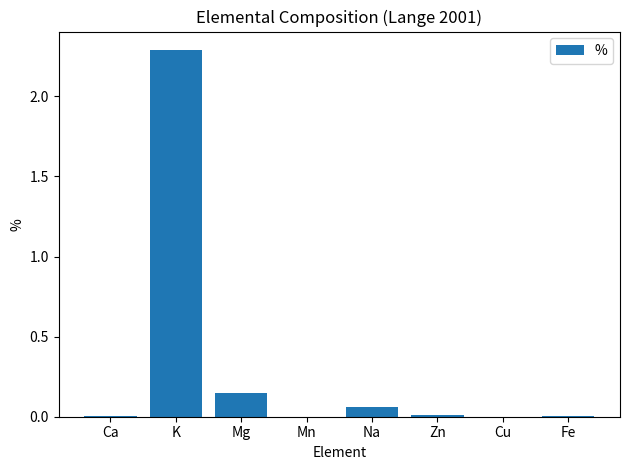

Where is the data nearest to the value 1?

Mg